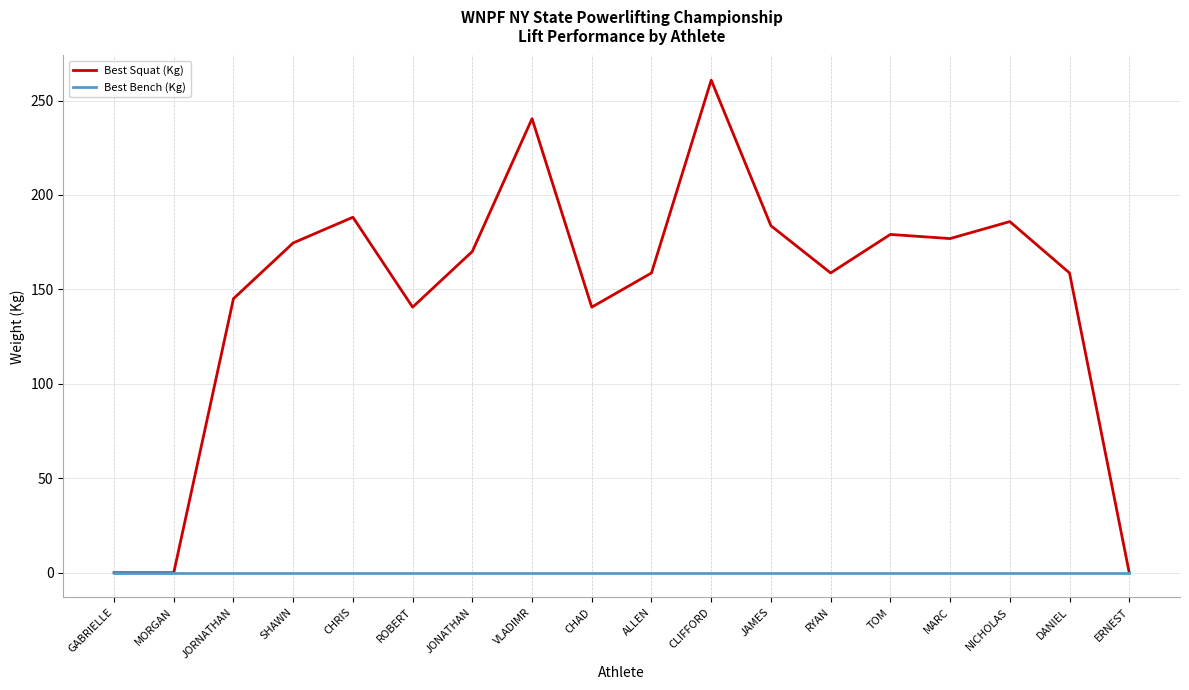

Which series has the largest range (max minus min)?

Best Squat (Kg)